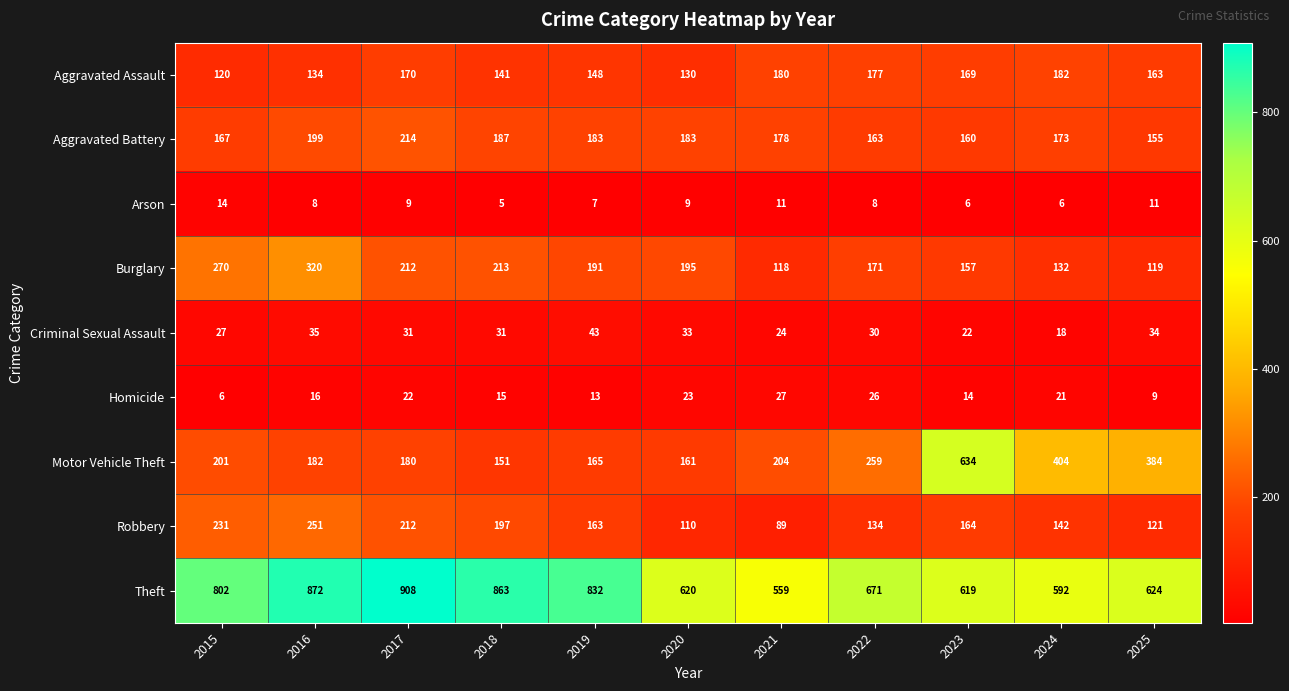

Is it true that Robbery equals 35 at 2020?

False